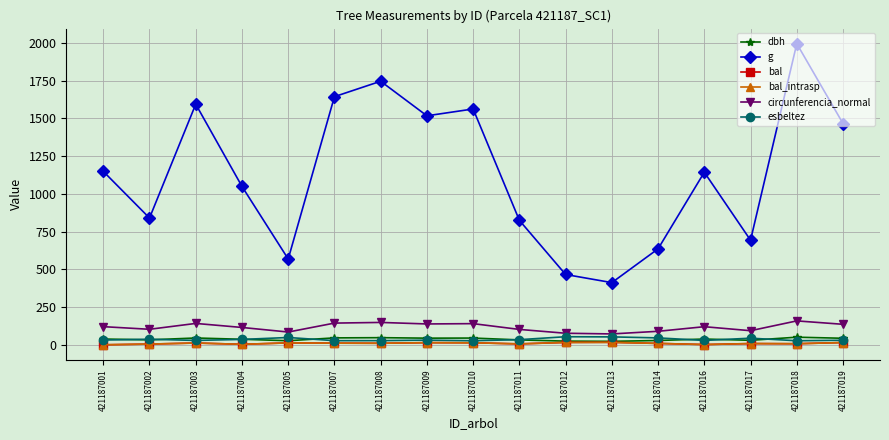

Does the chart have visible grid lines?

Yes